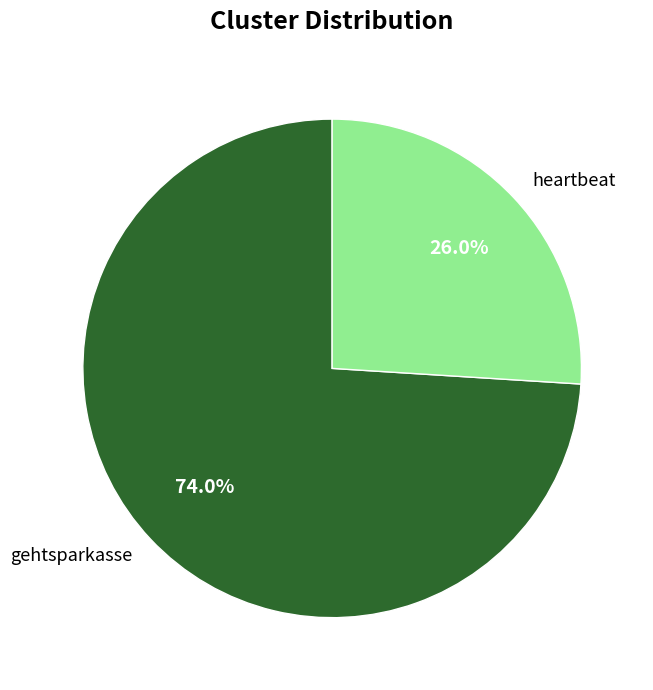

Is it true that heartbeat is 19% of the pie?

False